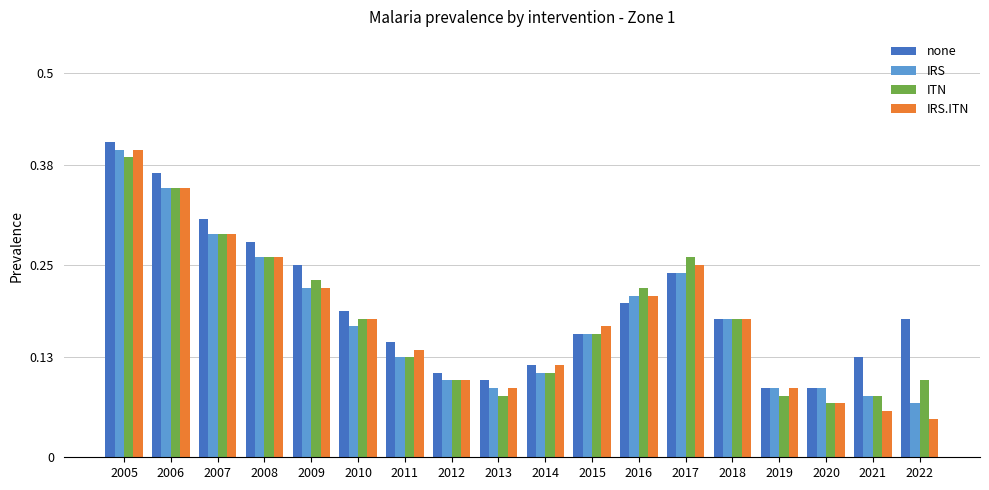

Count the number of categories in the chart.

18